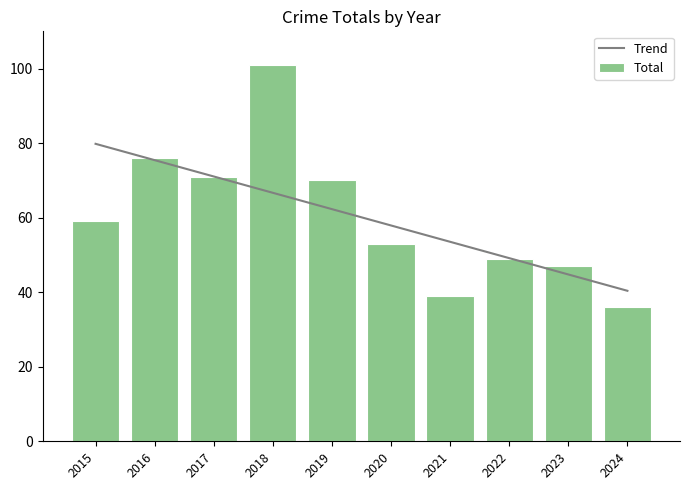

At 2019, list the series in order from largest to smallest.

Total, Trend